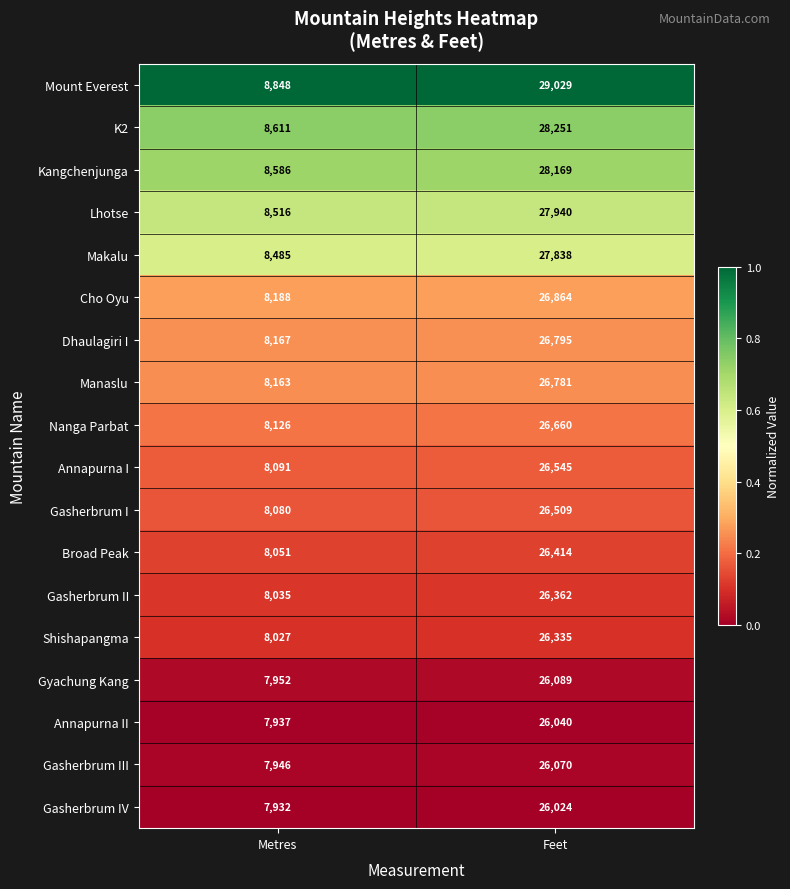

Which label corresponds to the largest value in the chart?

Feet